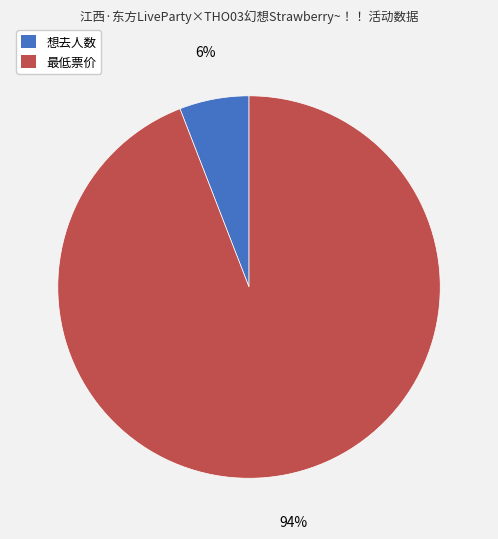

To the nearest percent, what is the combined percentage of 想去人数 and 最低票价?

100%